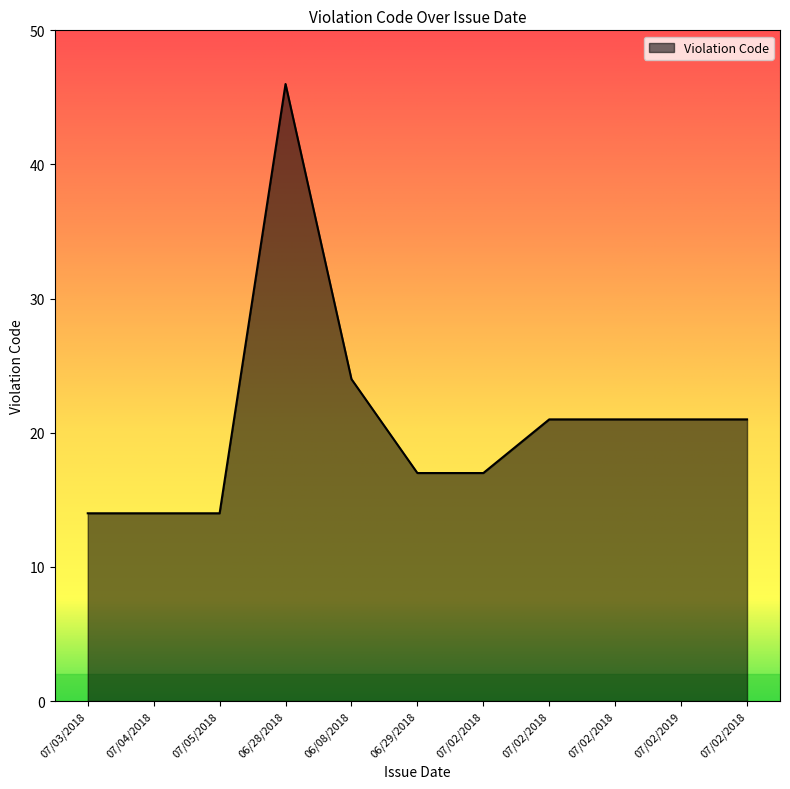

How many lines are shown in the chart?

1